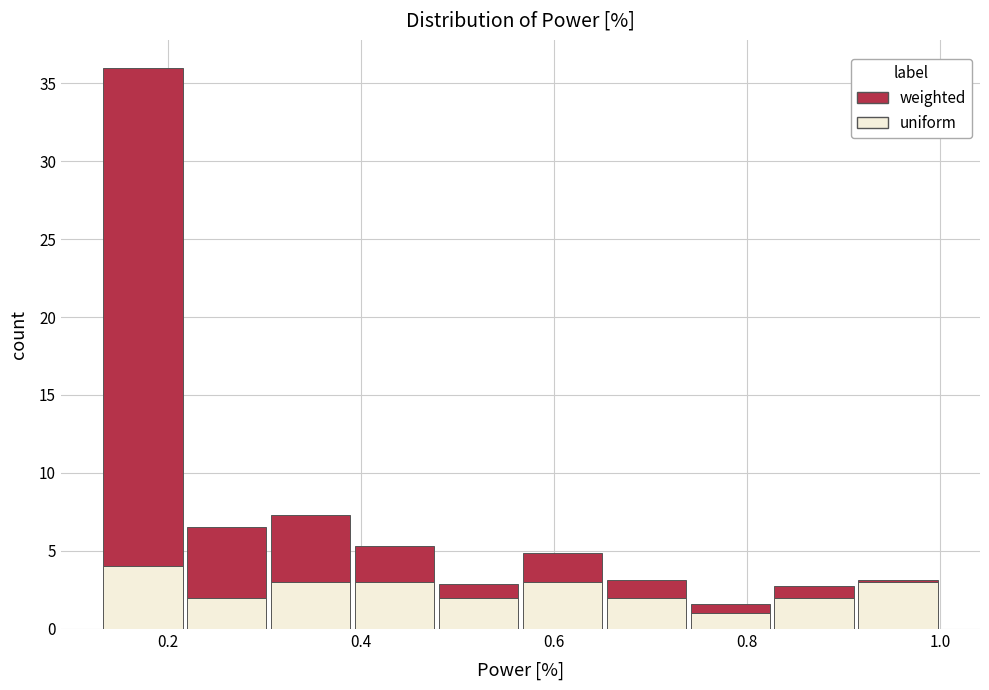

Reading left to right, list every stacked bar in this chart as the range it spans on the x-axis followed by its total height. Neither the bar edges nor the heights are printed on the chart, so give them approximately, as read against the axes.

0.14 to 0.22: 36.0
0.22 to 0.30: 6.5
0.30 to 0.40: 7.5
0.40 to 0.48: 5.5
0.48 to 0.56: 3.0
0.56 to 0.66: 5.0
0.66 to 0.74: 3.0
0.74 to 0.82: 1.5
0.82 to 0.92: 2.5
0.92 to 1.00: 3.0